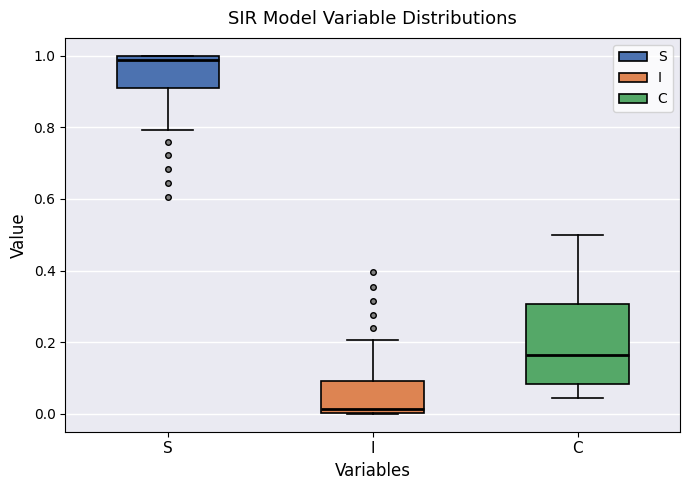

Reading left to right, read every box against the y-axis: the position of its median line, the range the box covers, and the ends of its whiskers. The values are not printed on the chart, so give them approximately, as read against the axis.

S: median 0.98, box 0.90 to 1.00, whiskers 0.80 to 1.00
I: median 0.02, box 0.00 to 0.10, whiskers 0.00 to 0.20
C: median 0.16, box 0.08 to 0.30, whiskers 0.04 to 0.50